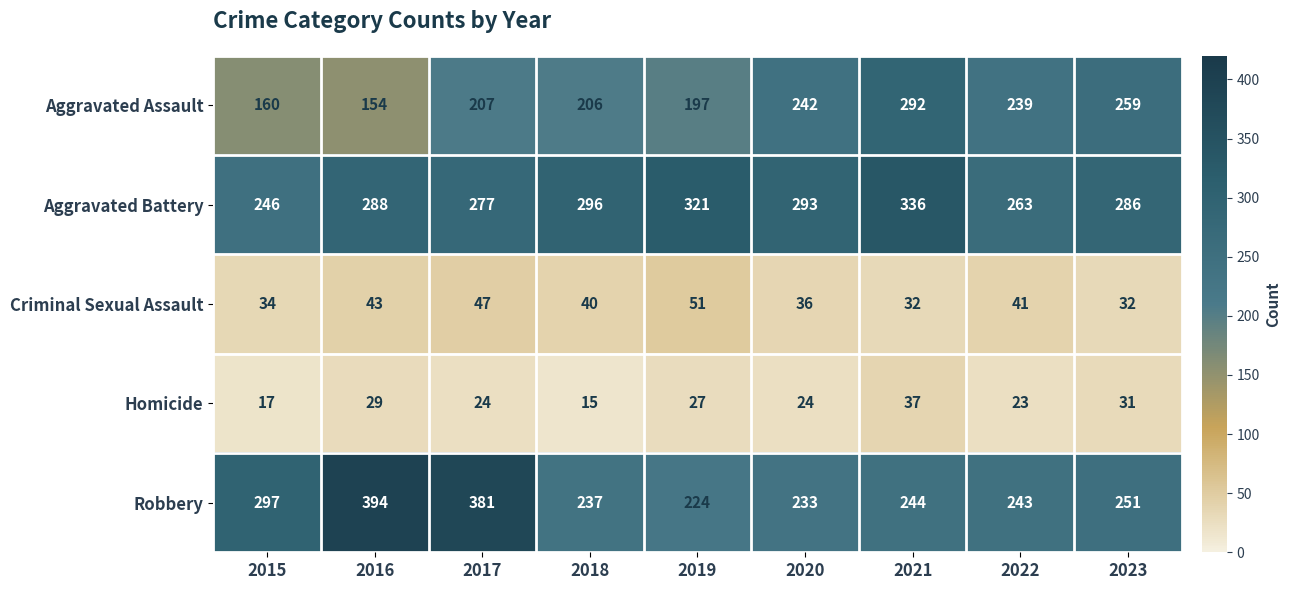

What is the difference between the maximum and minimum values in the Aggravated Assault series?

138